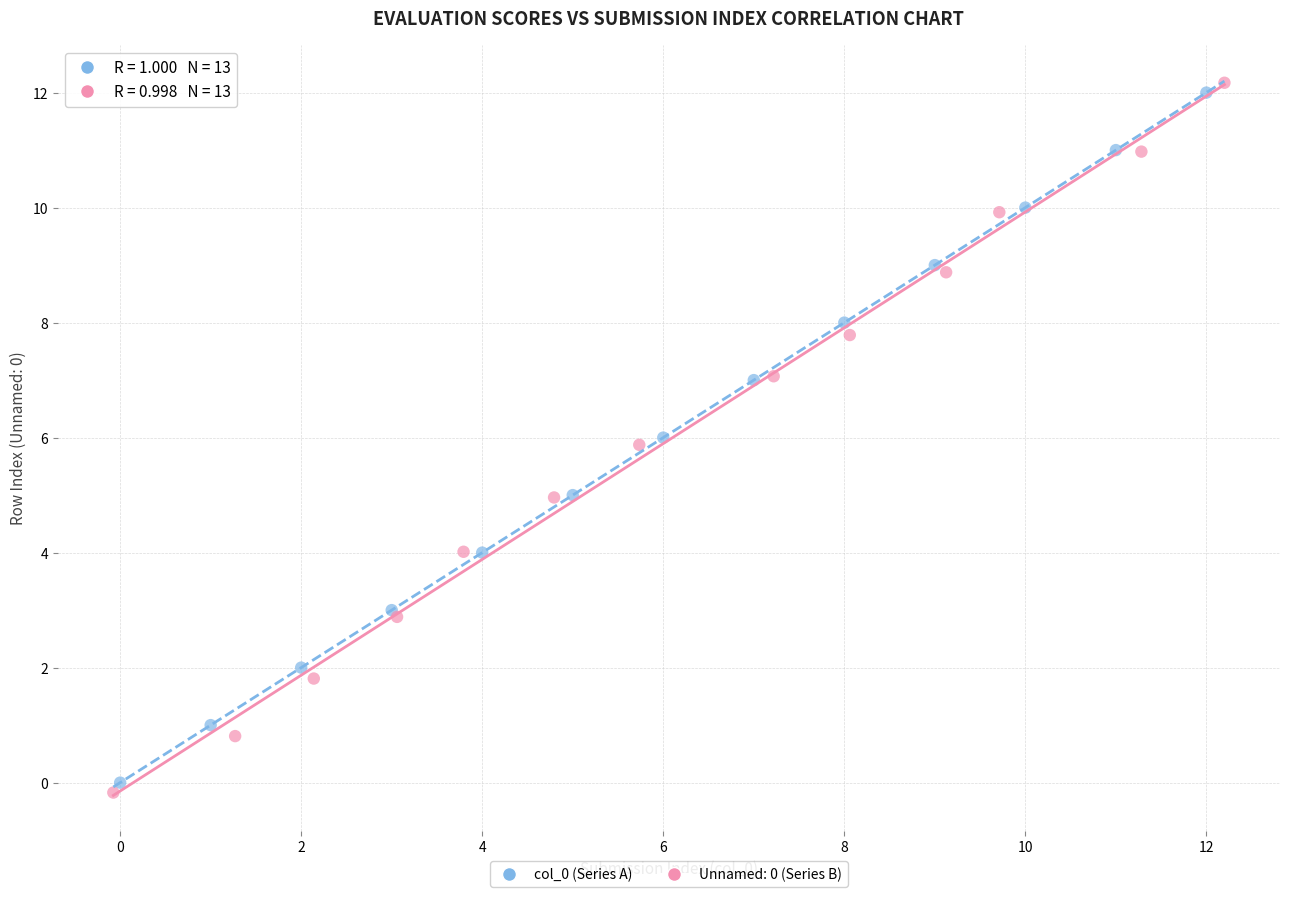

Which series has the largest Y range (max minus min)?

Unnamed: 0 (Series B)